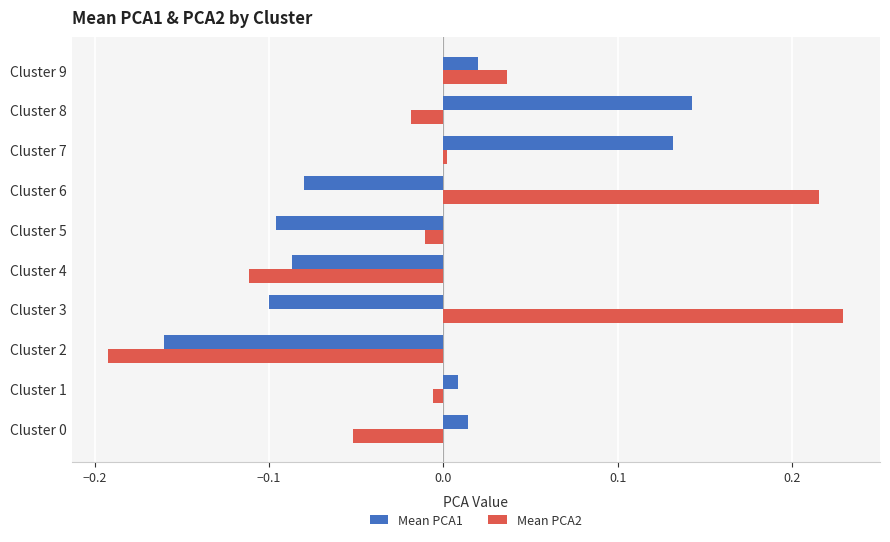

What are all the series names shown in the legend?

Mean PCA1, Mean PCA2